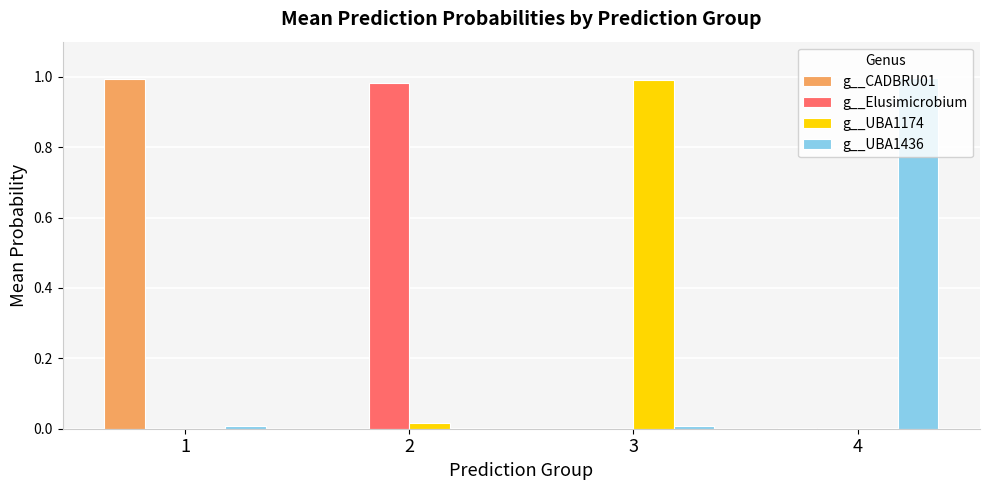

True or false: g__UBA1174 has a value of 0.0 at 4.

True